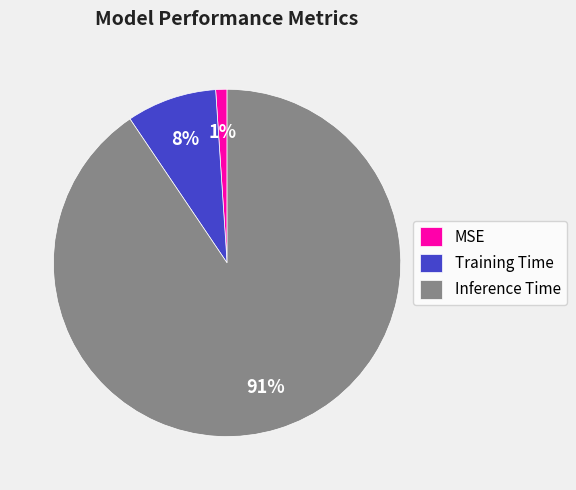

Which category accounts for the majority?

Inference Time